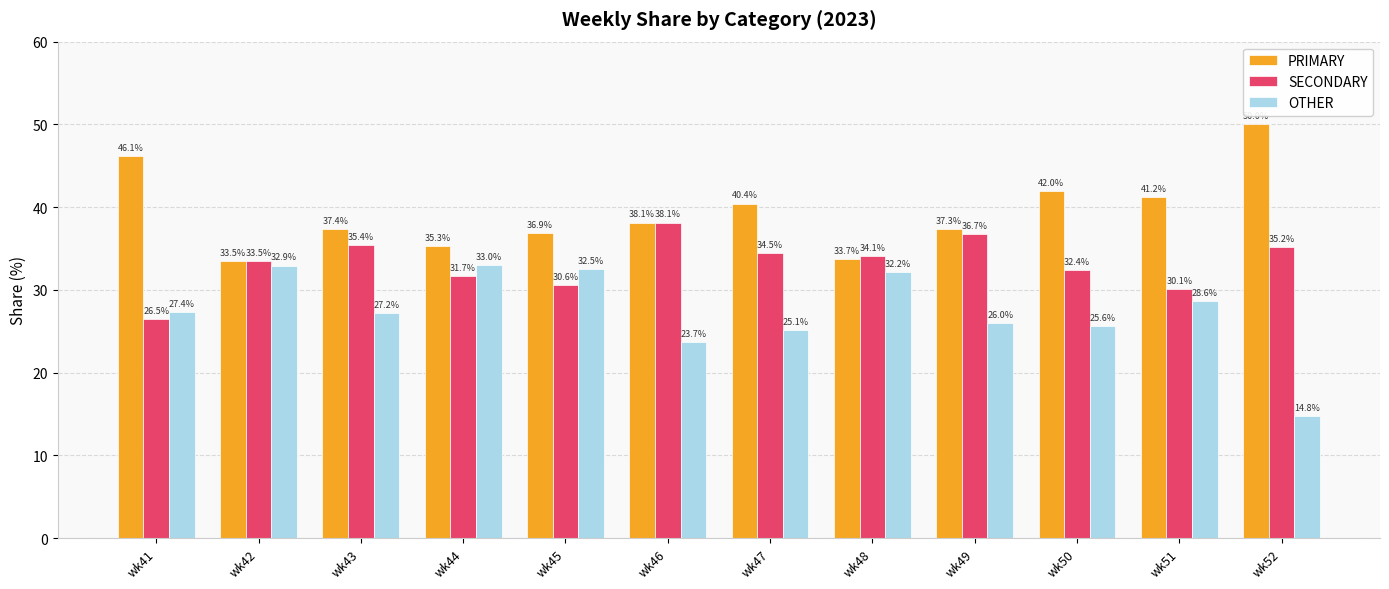

What is the minimum value for PRIMARY?

33.5